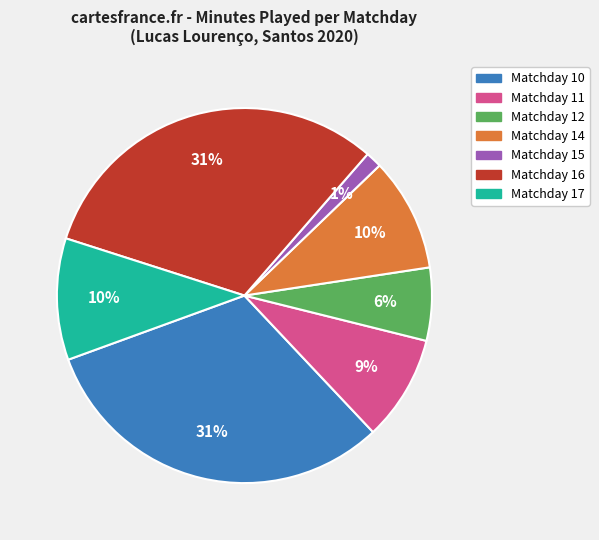

To the nearest percent, what is the average slice percentage?

14%